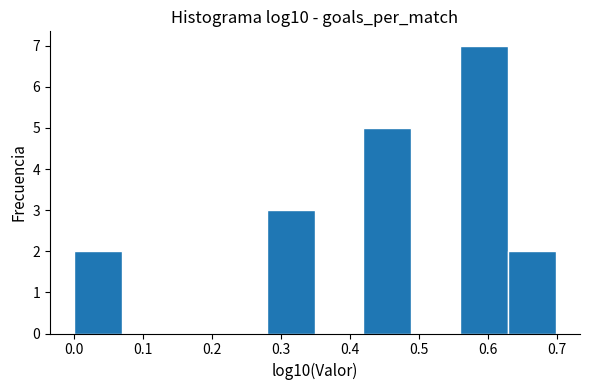

How tall is the bar that spans 0.00 to 0.07 on the x-axis? Neither the bar edges nor the heights are printed on the chart, so give them approximately, as read against the axes.

2